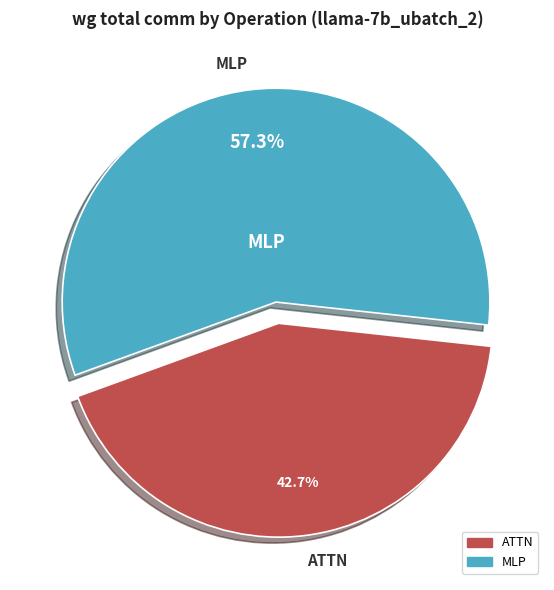

To the nearest percent, what is the difference between the largest and smallest slice percentages?

15%